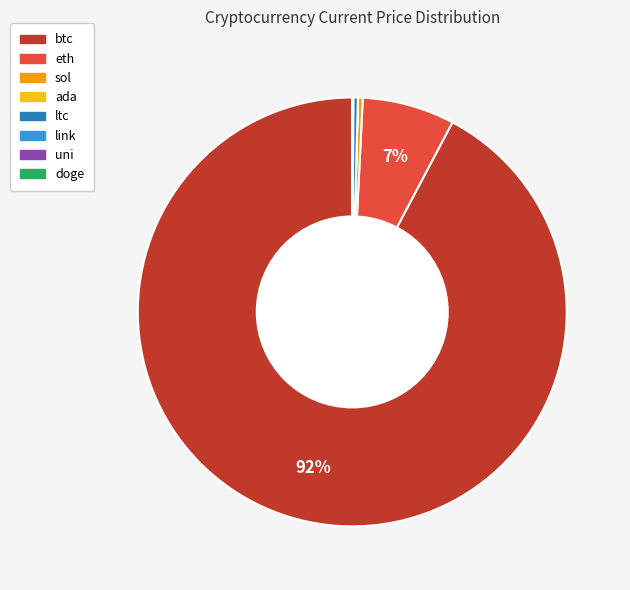

The btc slice represents 92% of the pie. True or false?

True